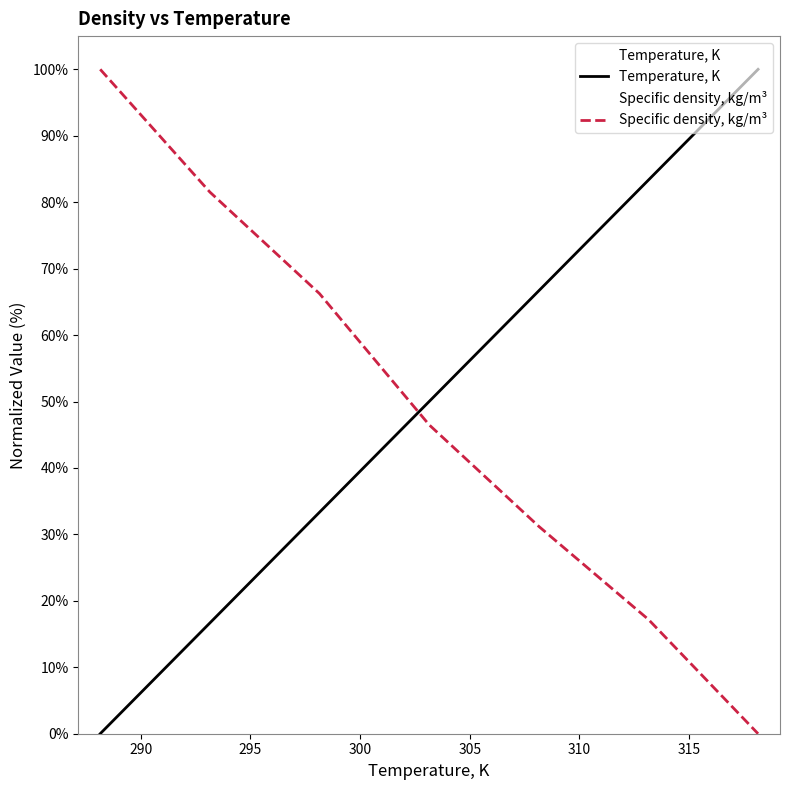

What is the total value across all series at 318.15?

100.0